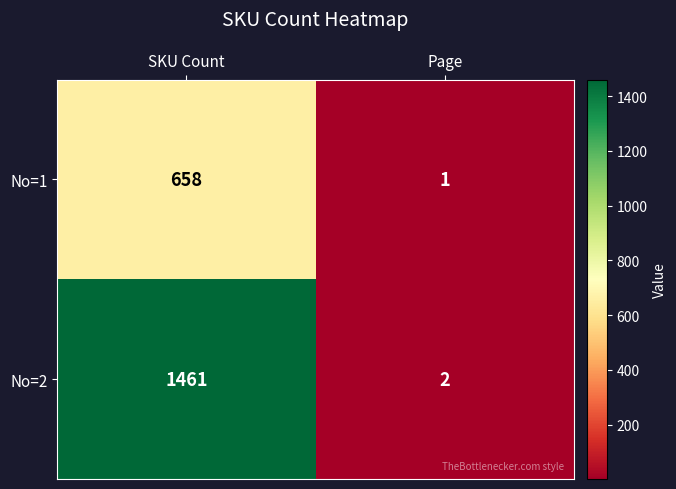

What is the spread (max minus min) of values at Page?

1